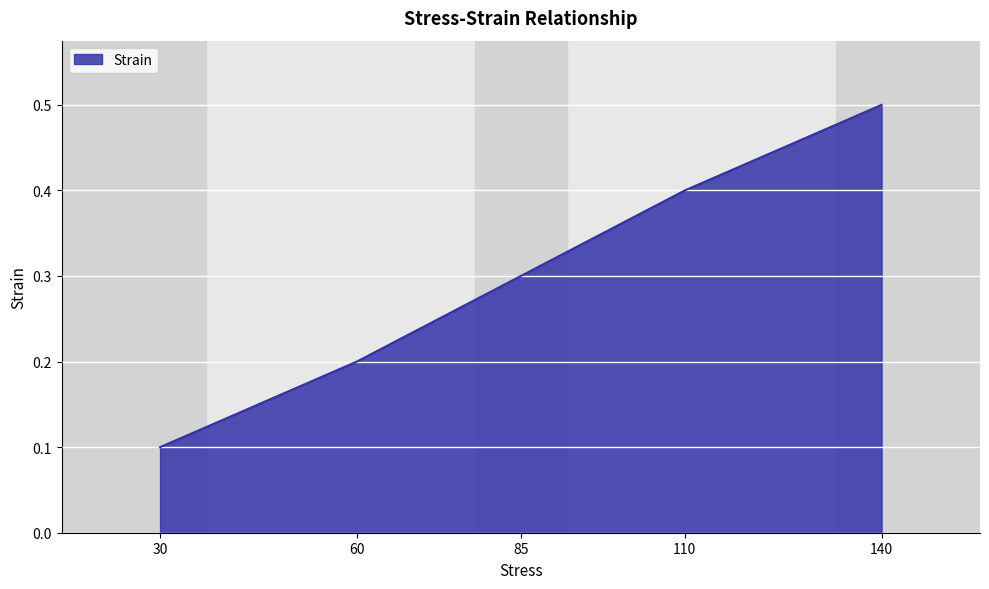

List the labels in order of value, largest first.

140, 110, 85, 60, 30